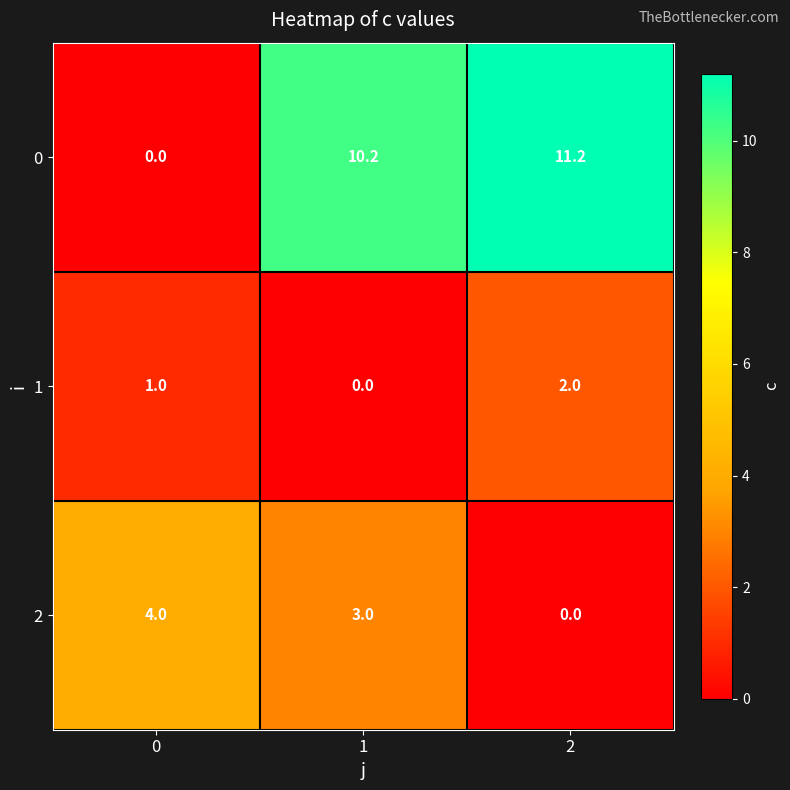

Reading left to right, list all the values displayed in this chart.

0: 0.0	10.2	11.2
1: 1.0	0.0	2.0
2: 4.0	3.0	0.0